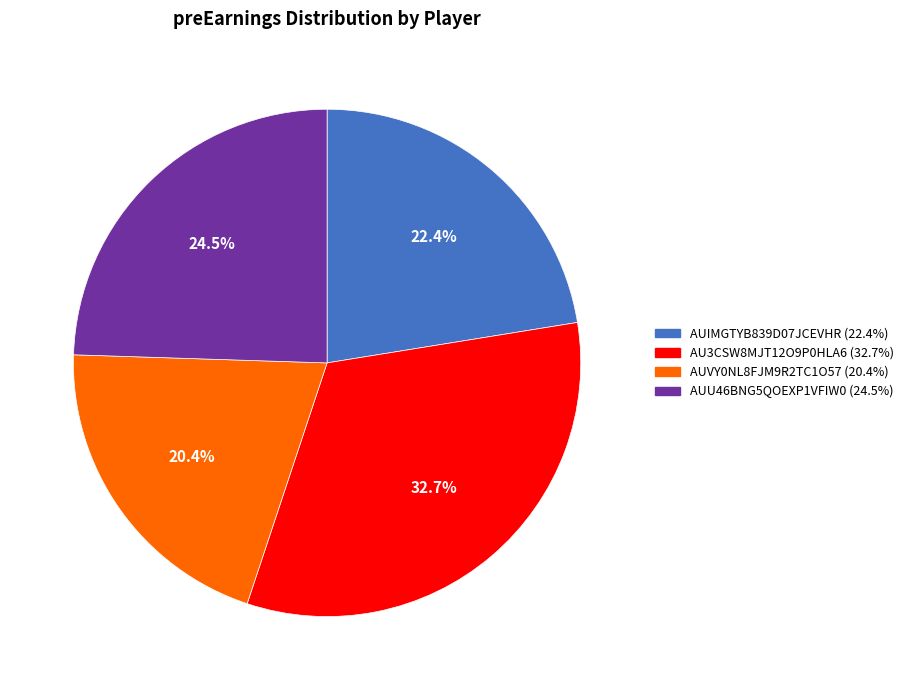

Which category has the biggest portion of the pie?

AU3CSW8MJT12O9P0HLA6